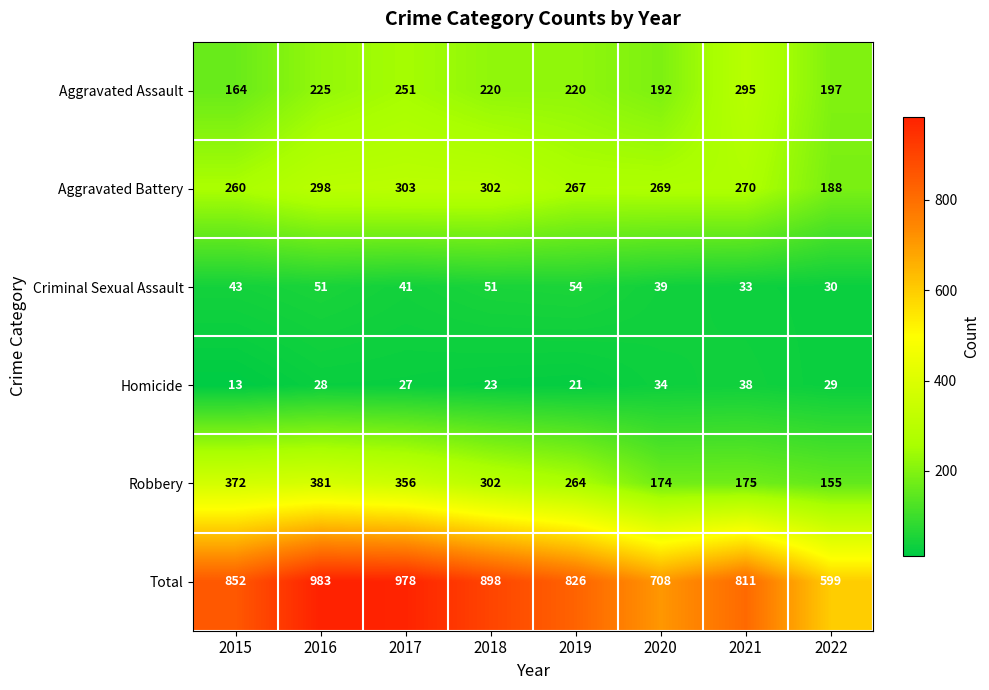

What is the minimum value shown in the chart?

13